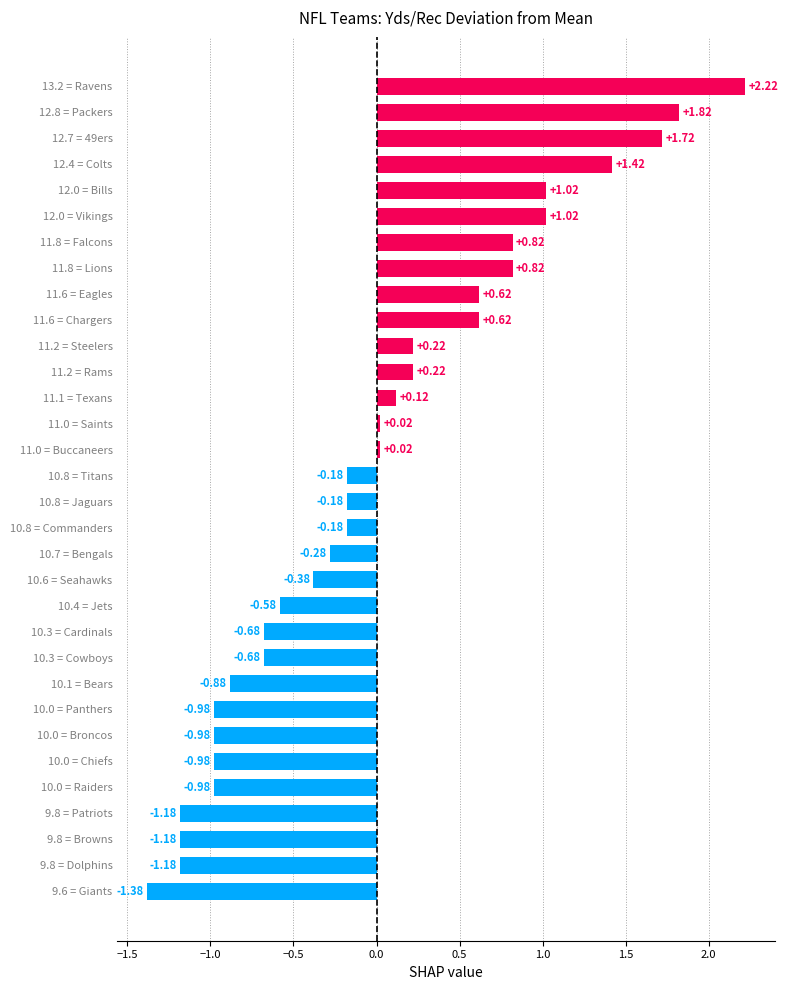

How many data points are less than 0?

17